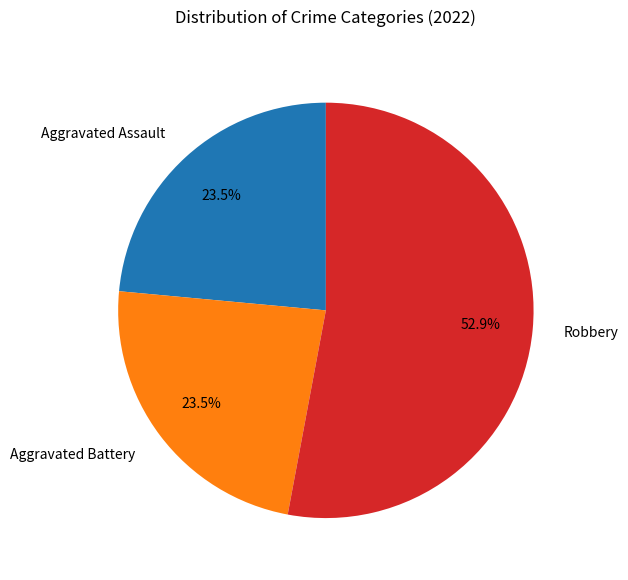

Combined, what portion of the pie is Robbery and Aggravated Assault?

76.5%